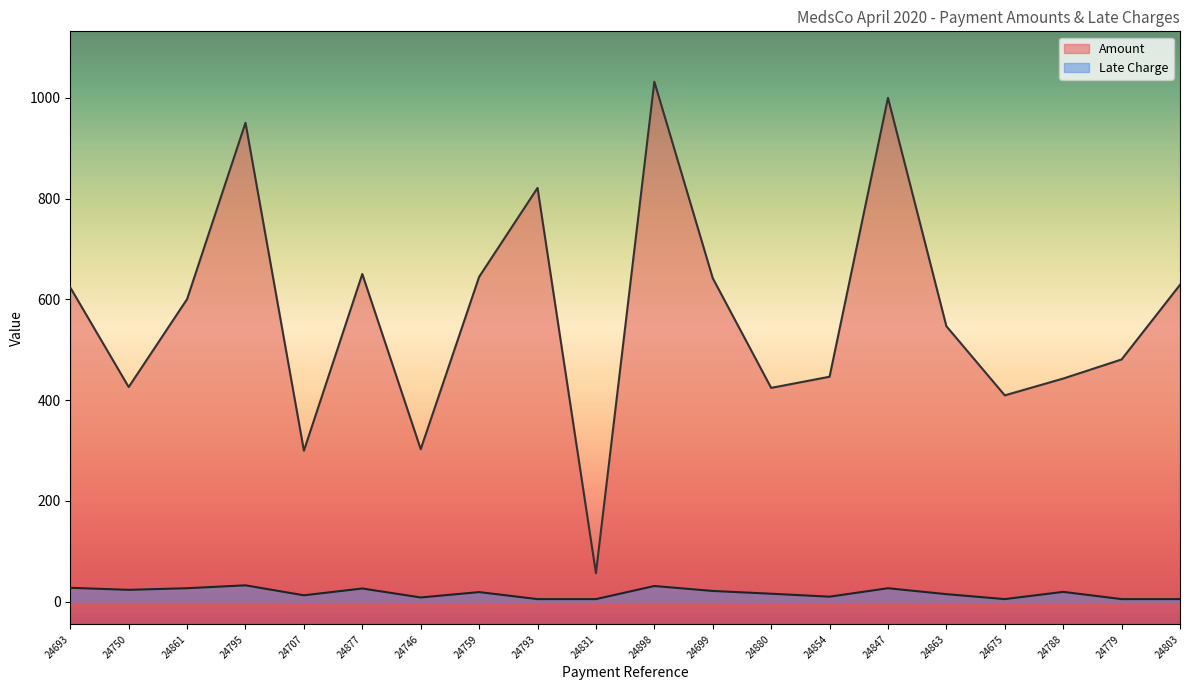

The Amount series shows 607.9 at 24750. True or false?

False